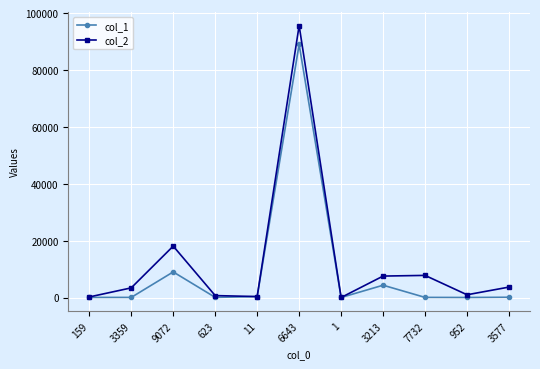

True or false: col_2 has more than 0 points higher than both neighbors.

True